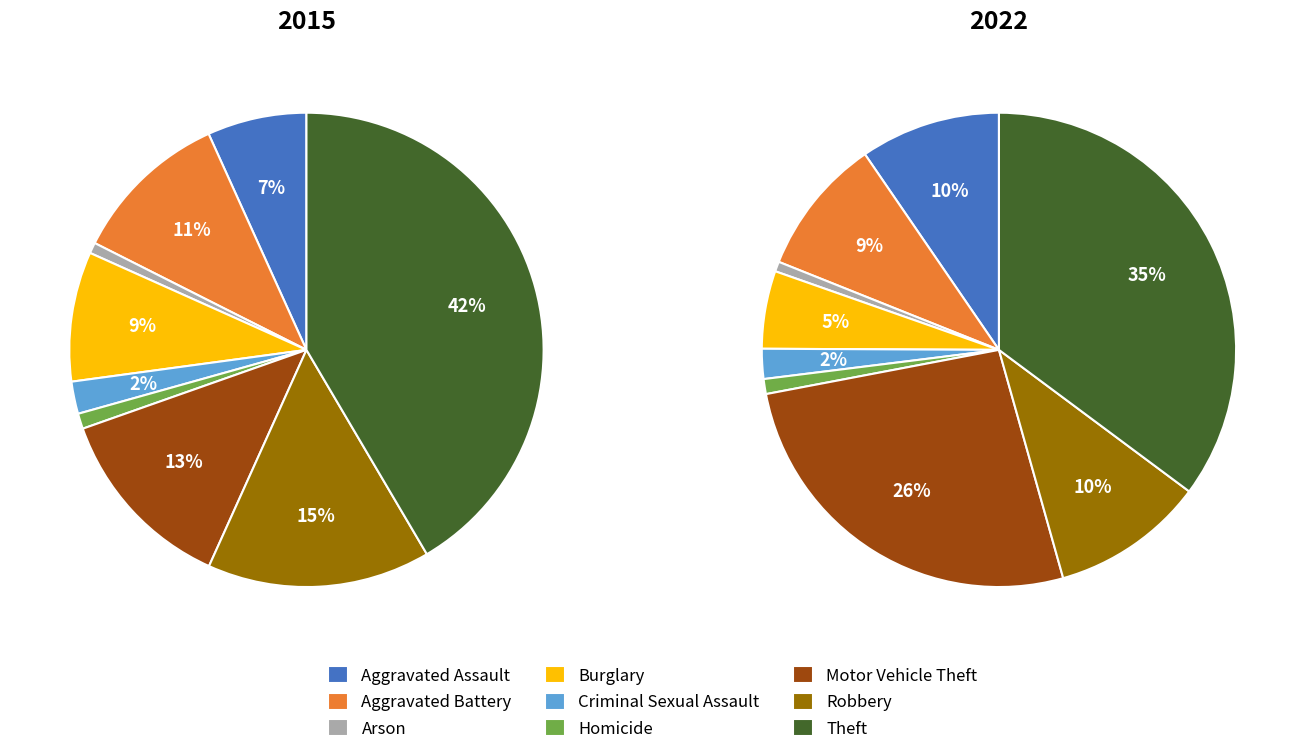

The Motor Vehicle Theft slice represents 13% of the pie. True or false?

True